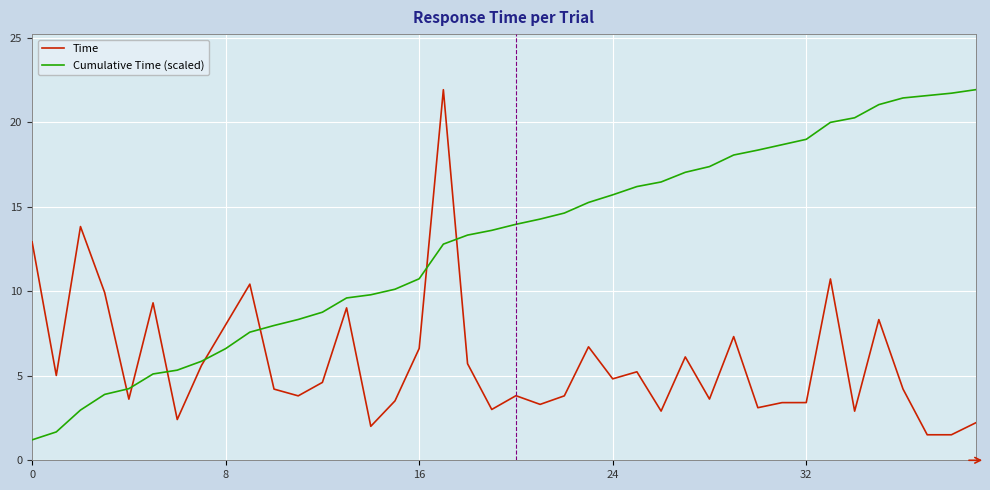

List the series in order of their overall mean, highest first.

Cumulative Time (scaled), Time